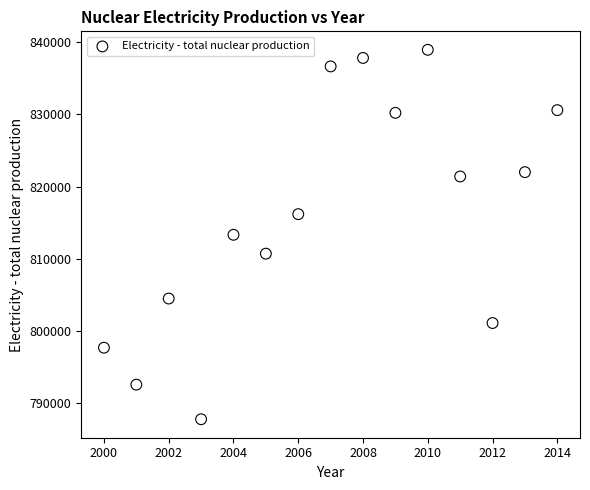

What is the range of X values (max minus min)?

14